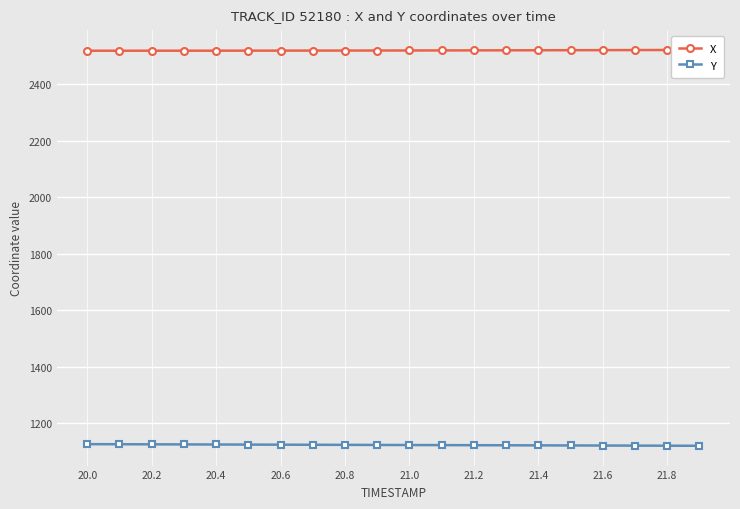

What is the highest value of the Y series?

1126.6